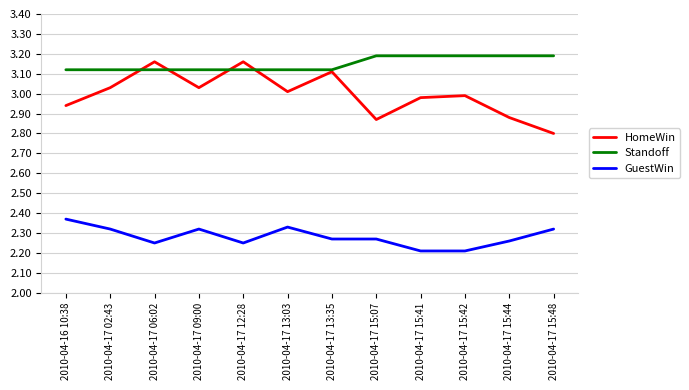

Which series has the largest total across all categories?

Standoff